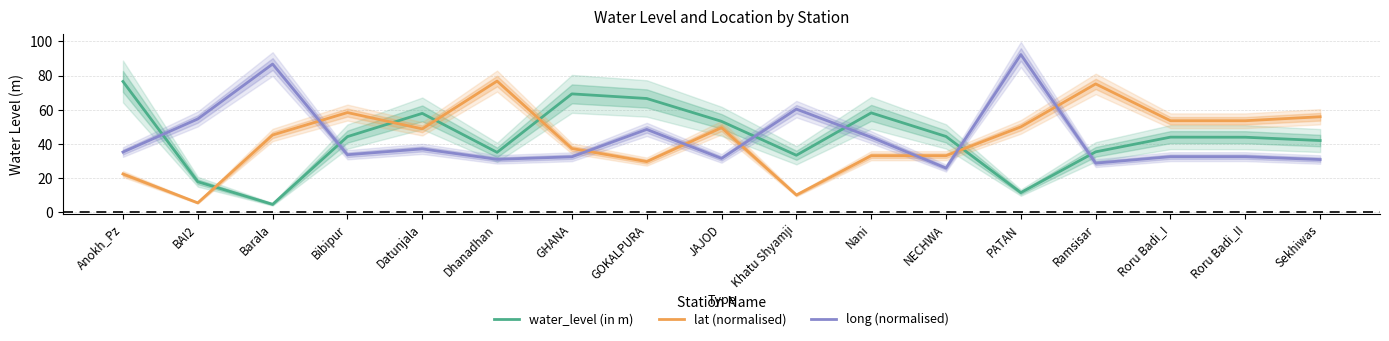

At which label is long (normalised) closest to 59?

Khatu Shyamji